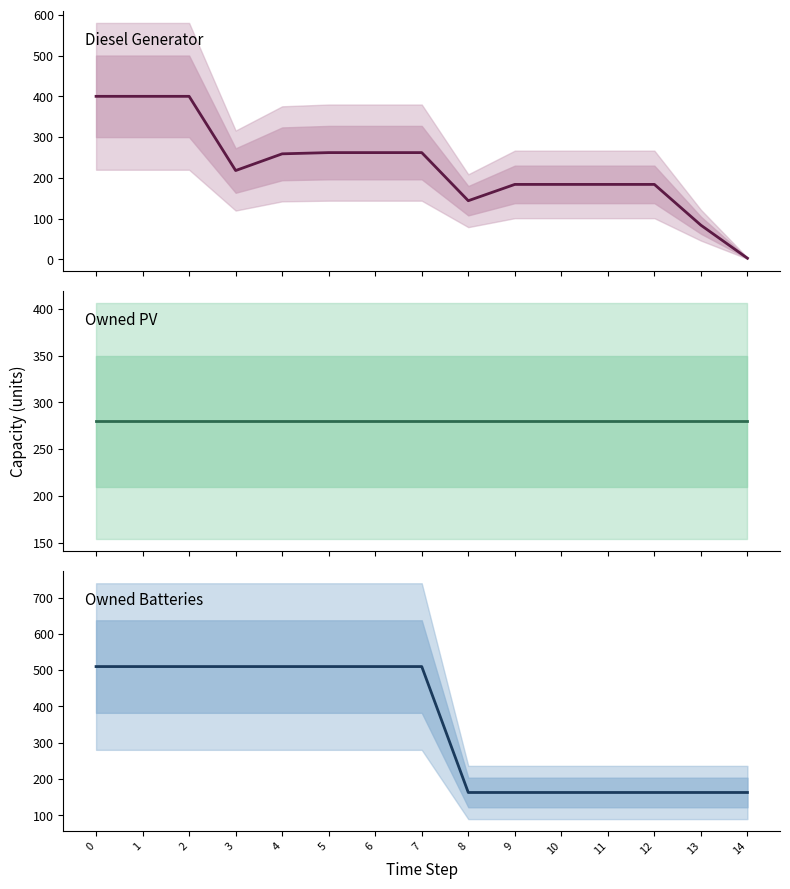

Is the value of Owned PV at 8 greater than the value of Owned Batteries at 6?

No